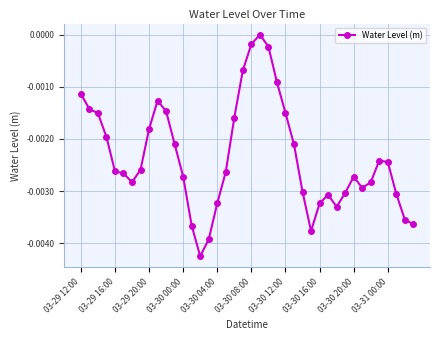

Count the number of data series in this chart.

1